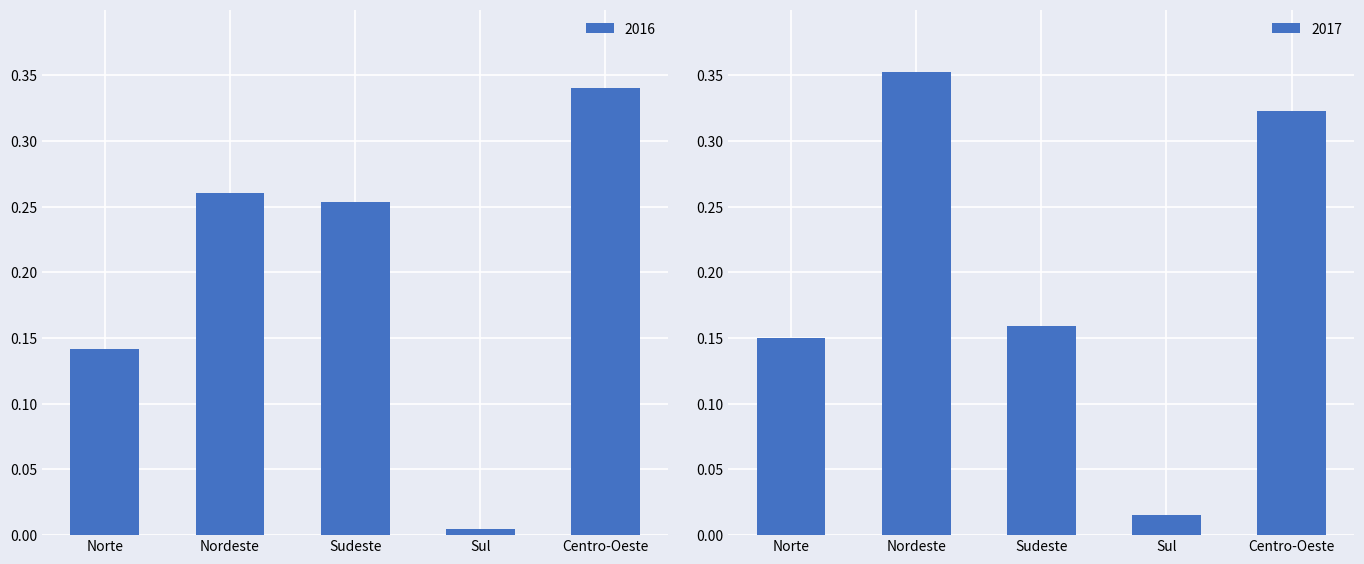

What are all the series names shown in the legend?

2016, 2017